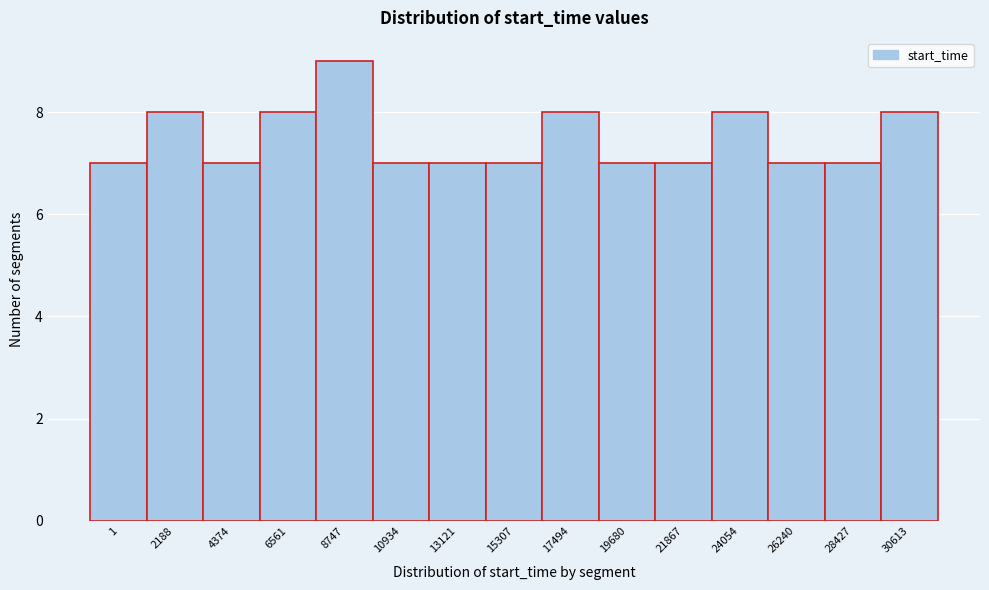

Reading left to right, transcribe all the data shown in this chart.

1=7	2188=8	4374=7	6561=8	8747=9	10934=7	13121=7	15307=7	17494=8	19680=7	21867=7	24054=8	26240=7	28427=7	30613=8